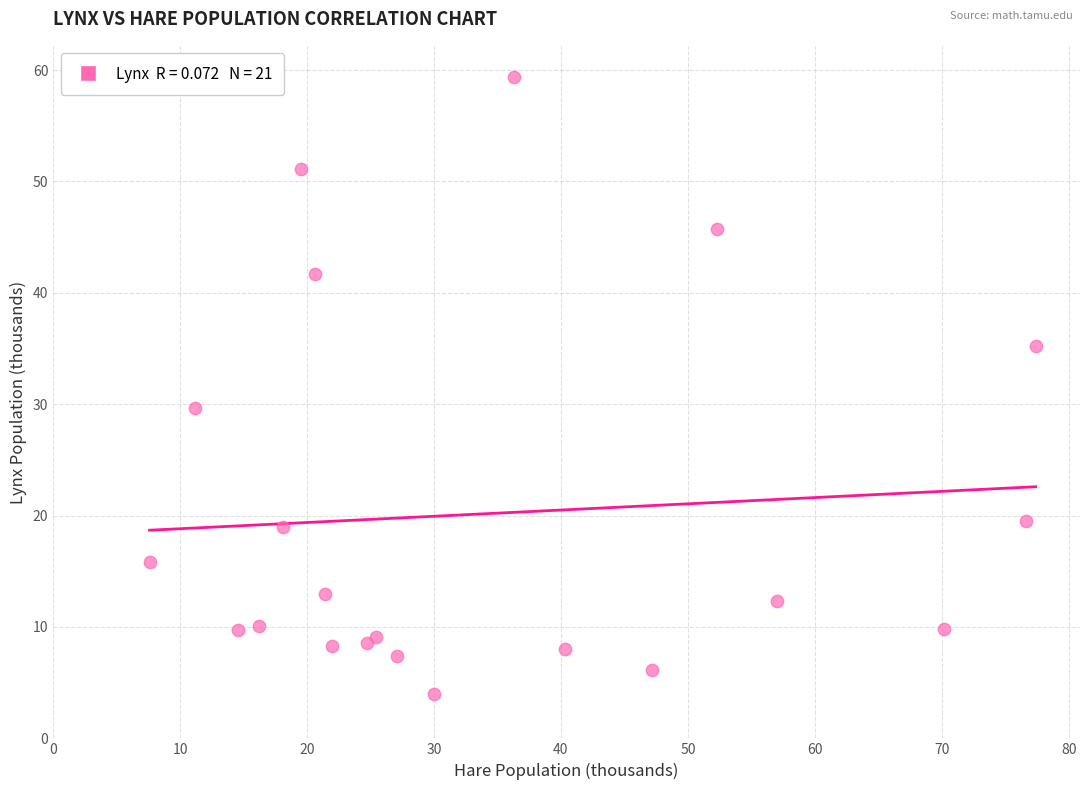

What Y value in the scatter plot is closest to 31?

29.7